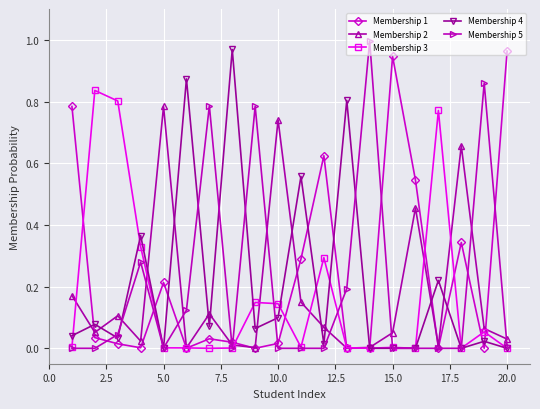

True or false: Membership 2 has more than 0 points higher than both neighbors.

True